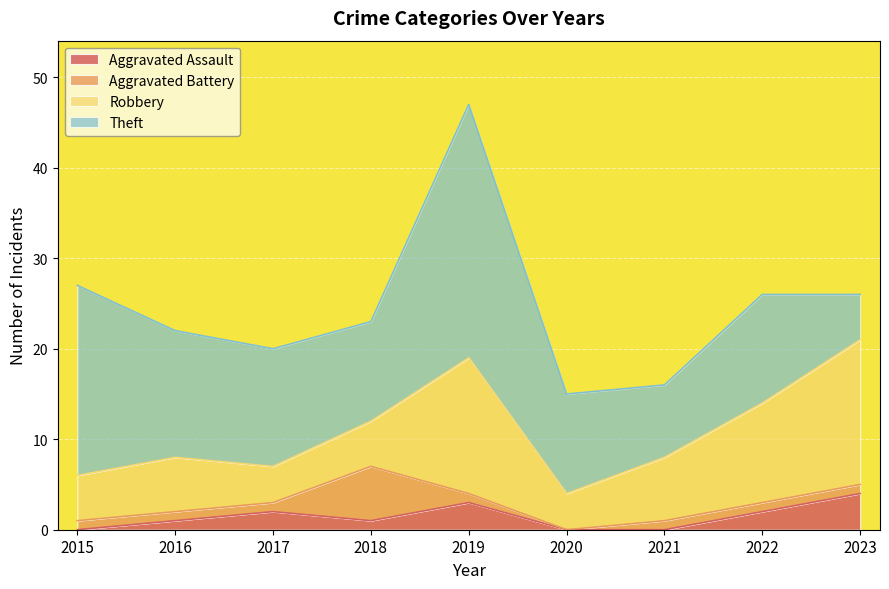

Count the number of data series in this chart.

4